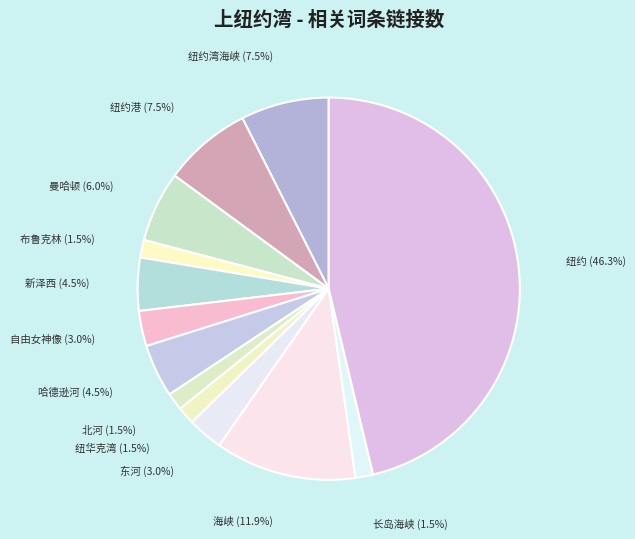

What is the largest slice in the pie chart?

纽约